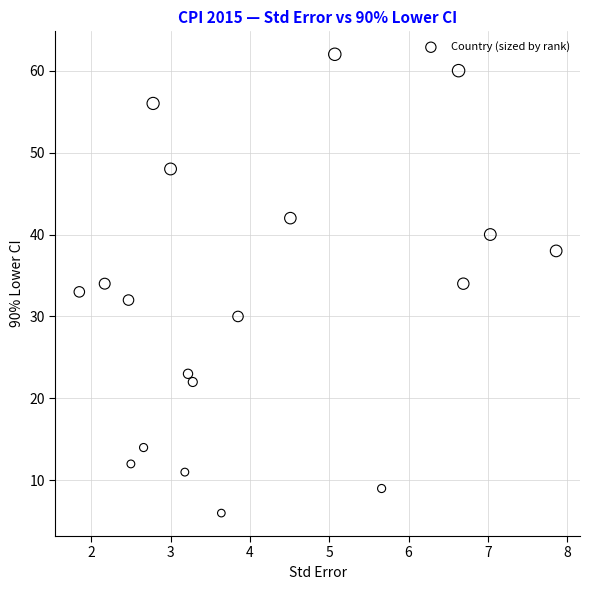

Count the number of points in this scatter plot.

19